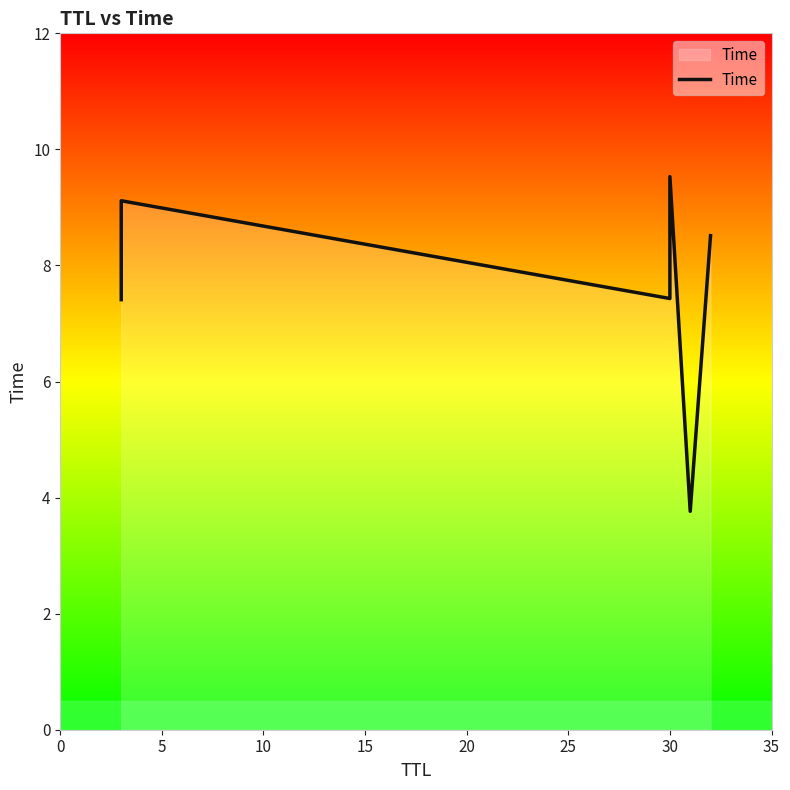

True or false: there are more than 1 points higher than both neighbors.

True